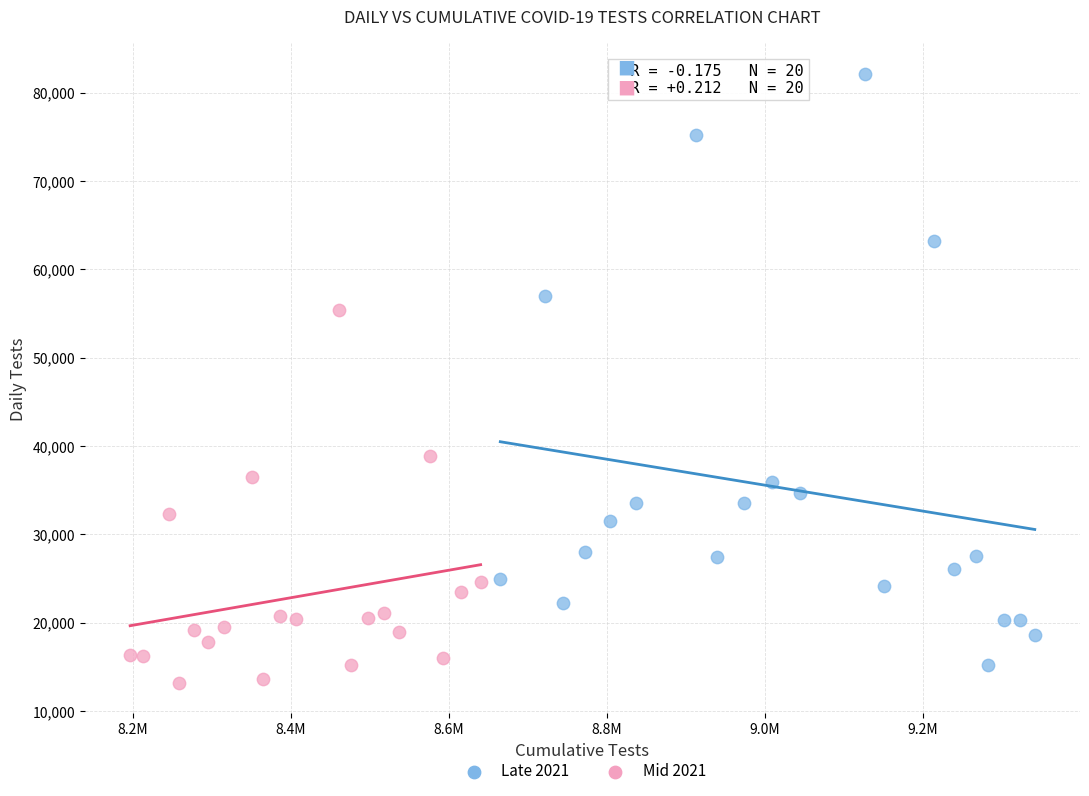

Which series reaches the maximum Y coordinate?

Late 2021